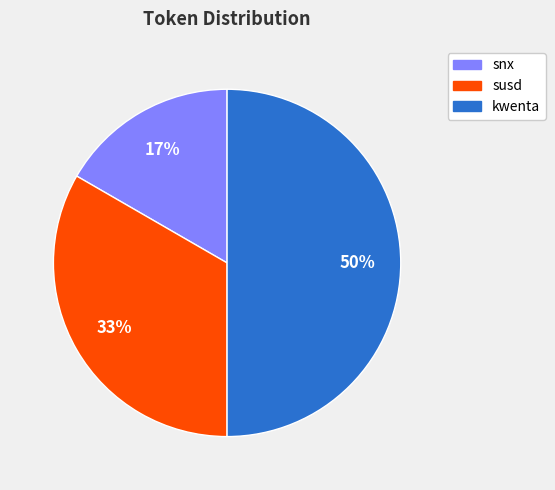

Which slice is the largest?

kwenta